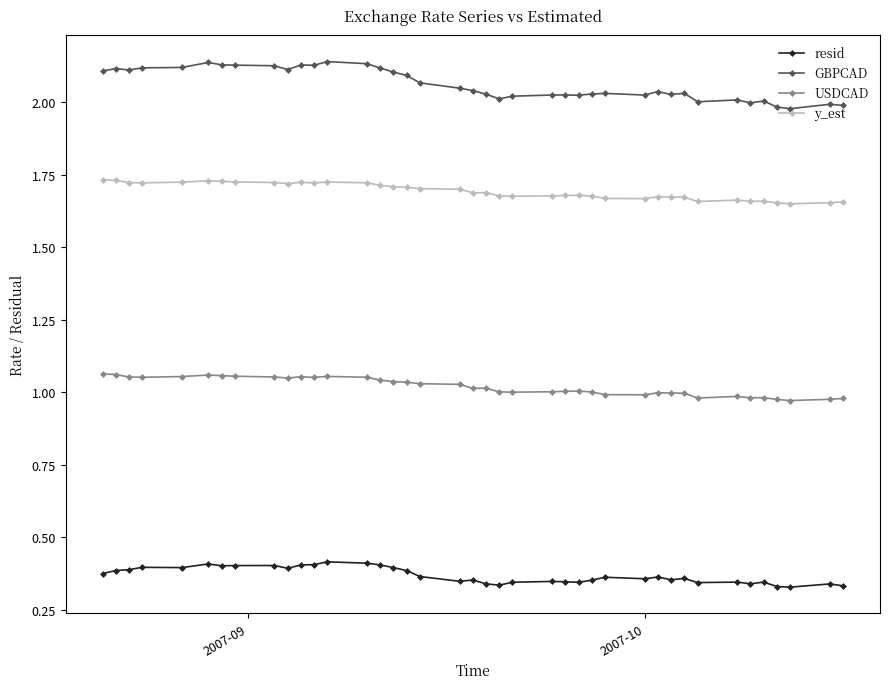

List the series in order of their overall mean, highest first.

GBPCAD, y_est, USDCAD, resid